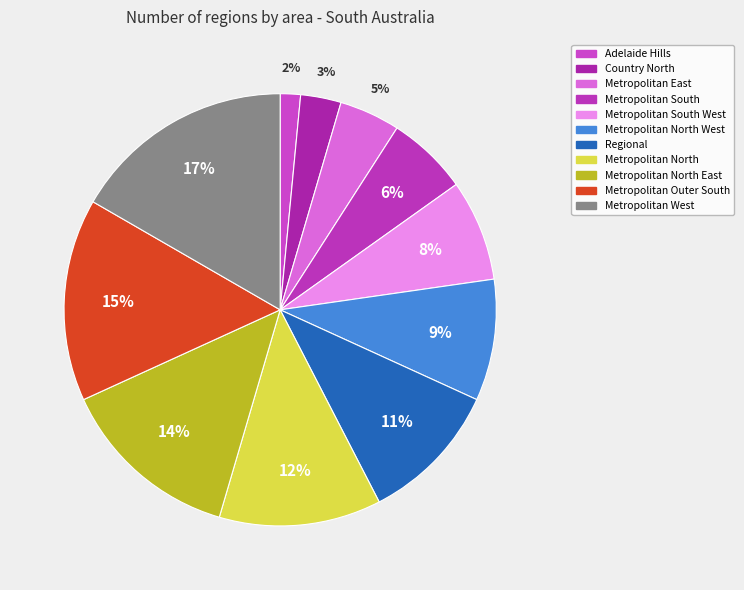

How many slices are in this pie chart?

11